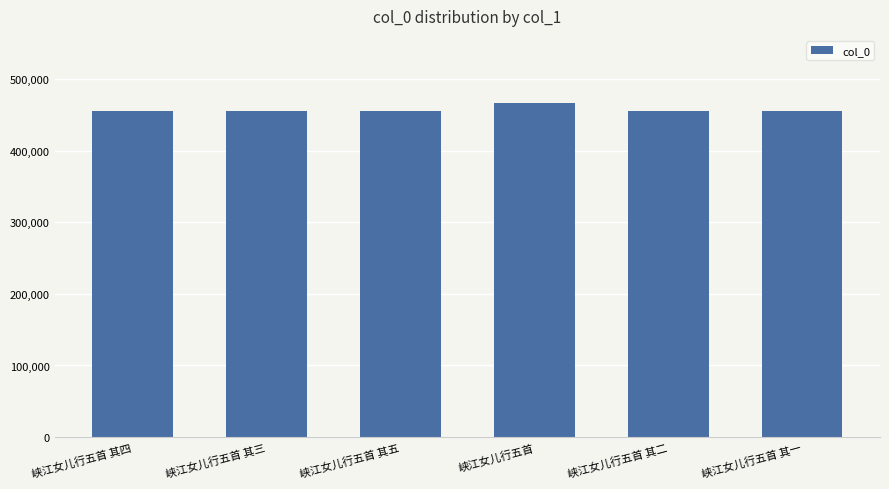

Are the bars horizontal?

No